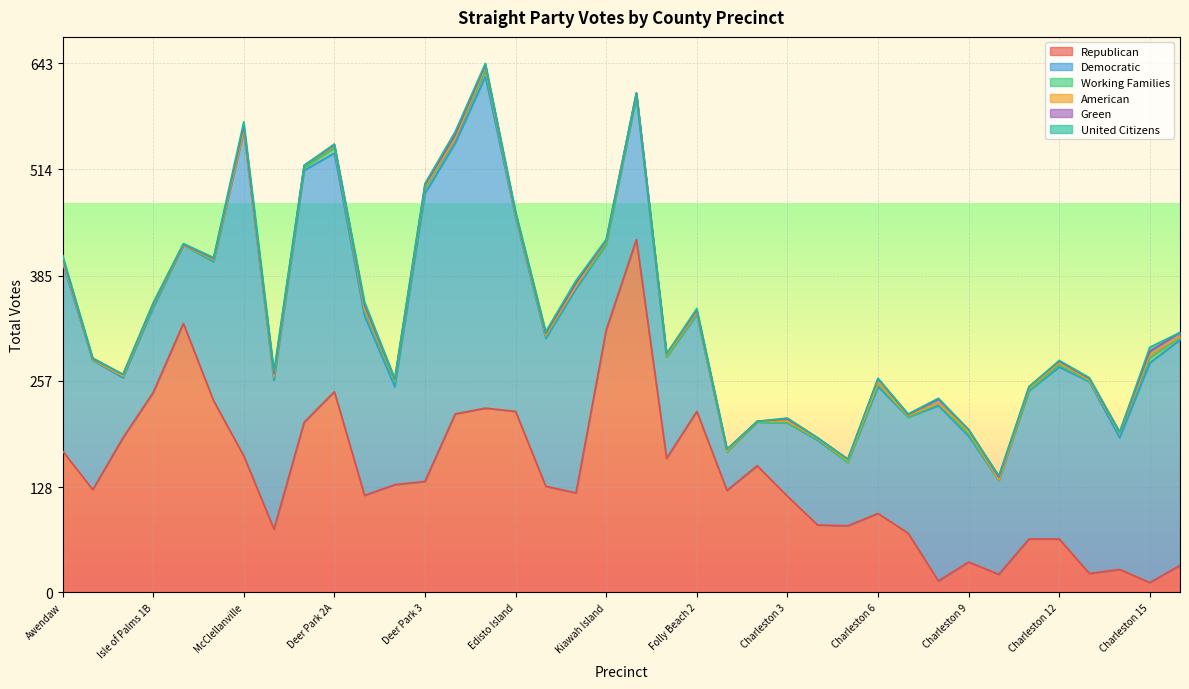

How many data points in Republican are above 129?

18